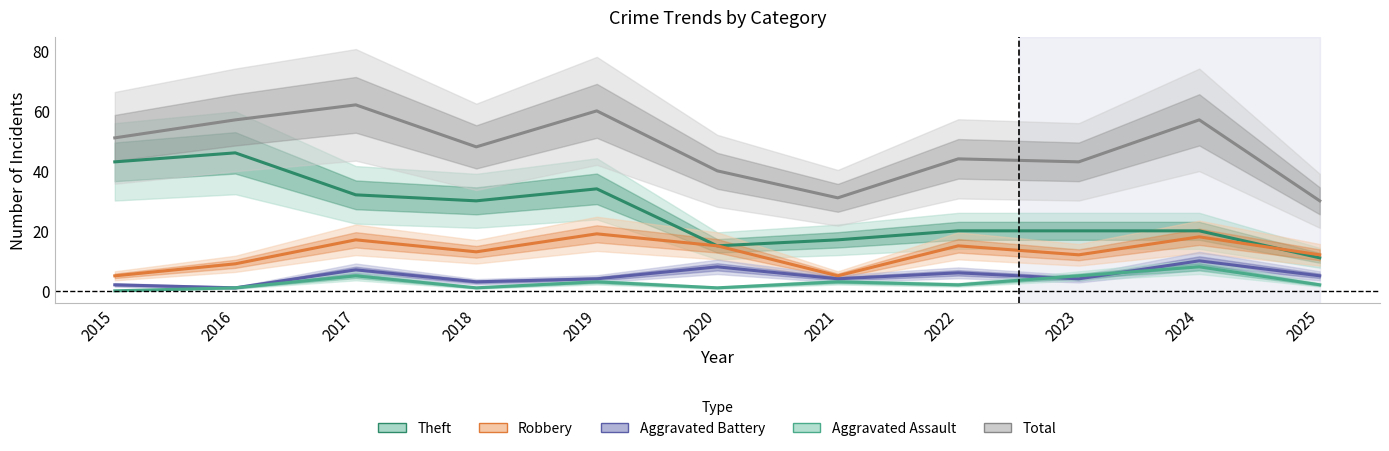

The Theft series shows 24 at 2021. True or false?

False